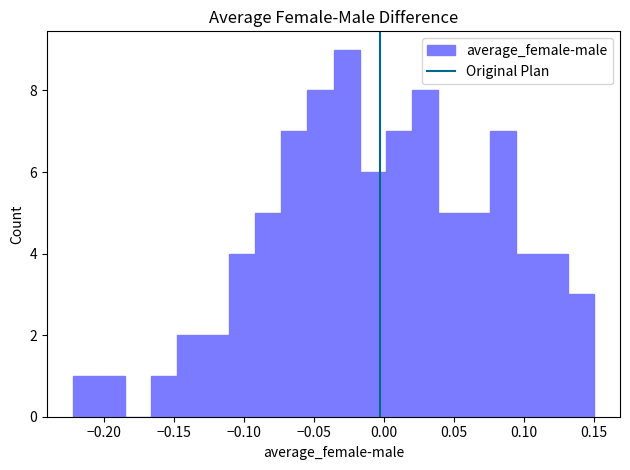

Read against the x-axis, roughly where is the centre of the tallest bar?

-0.025